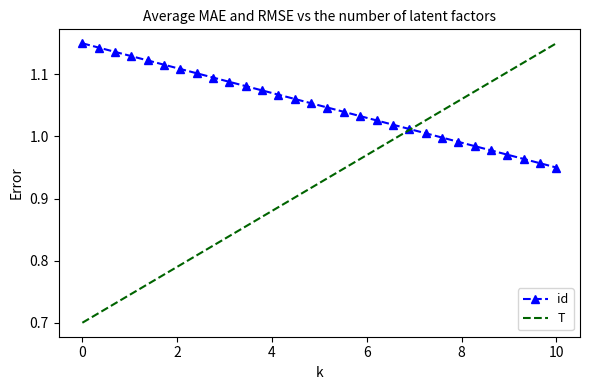

Which series has the widest spread of values?

T